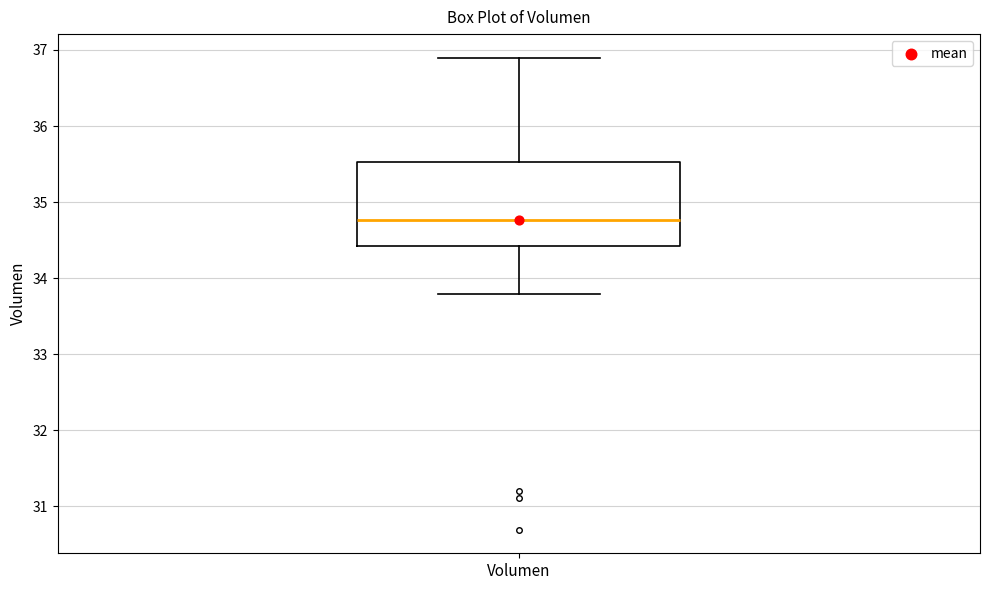

Transcribe this box plot: give where the median line is, the range the box spans, and where the two whiskers end, as read against the y-axis. The values are not printed on the chart, so give them approximately, as read against the axis.

median 34.8, box 34.4 to 35.5, whiskers 33.8 to 36.9